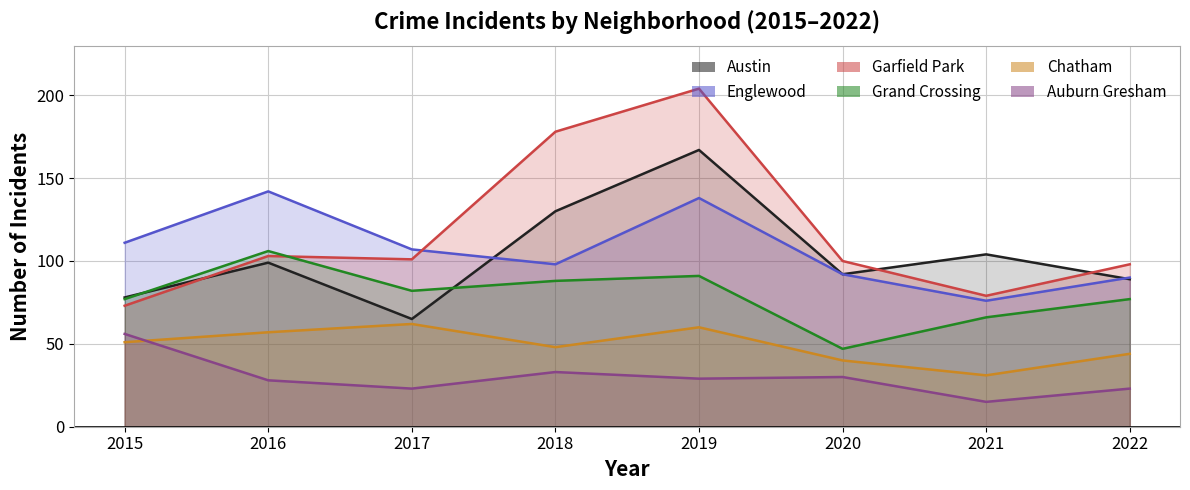

What are all the series names shown in the legend?

Austin, Englewood, Garfield Park, Grand Crossing, Chatham, Auburn Gresham